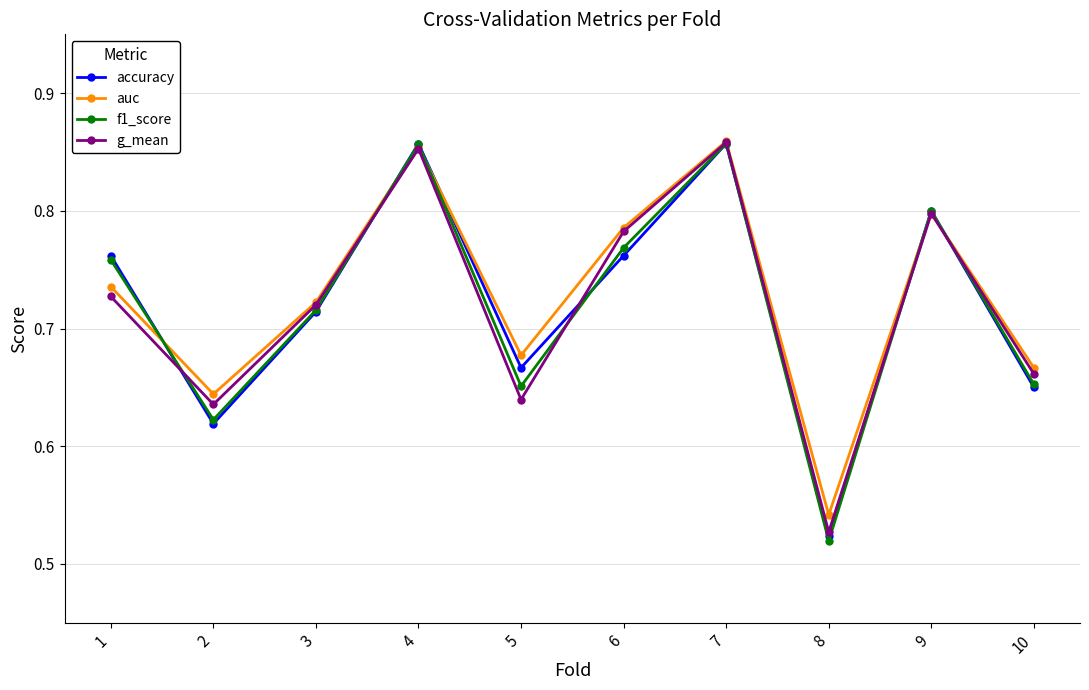

Count the auc values in the range 0 to 1.

10